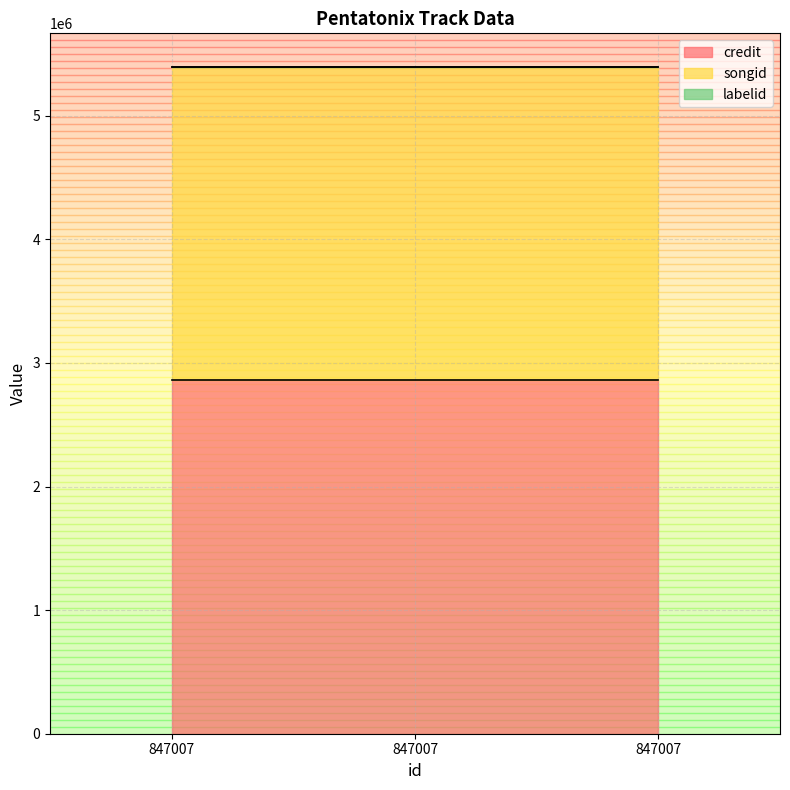

What is the lowest value of the labelid series?

3316